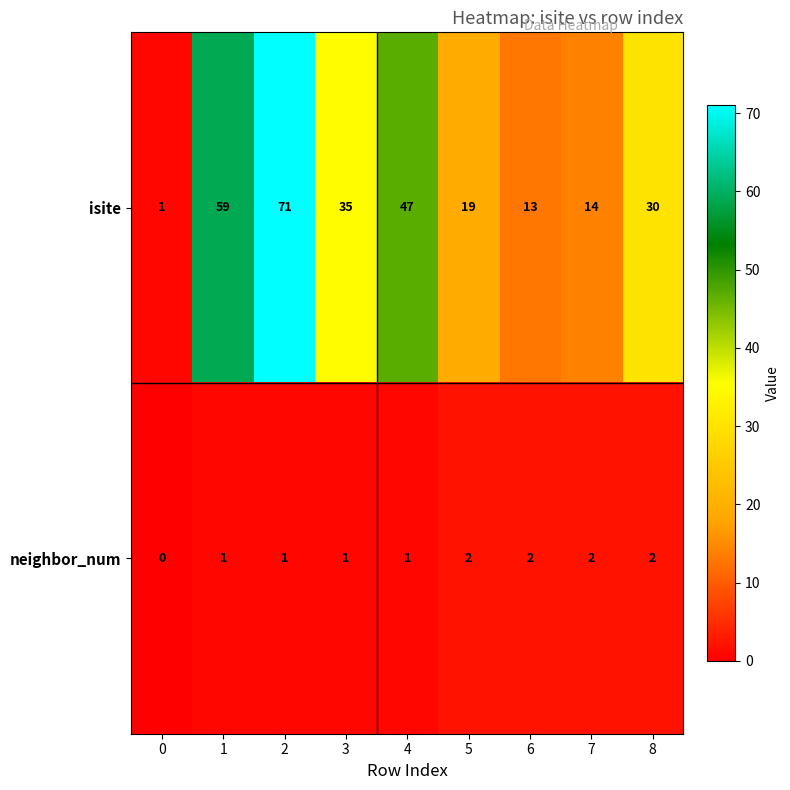

Reading left to right, extract all data points from this chart.

isite: 0=1	1=59	2=71	3=35	4=47	5=19	6=13	7=14	8=30
neighbor_num: 0=0	1=1	2=1	3=1	4=1	5=2	6=2	7=2	8=2